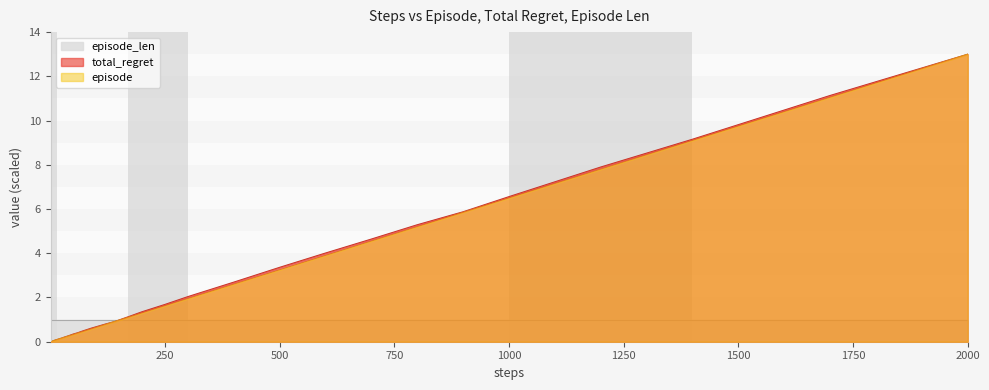

How many times do total_regret and episode cross each other?

1